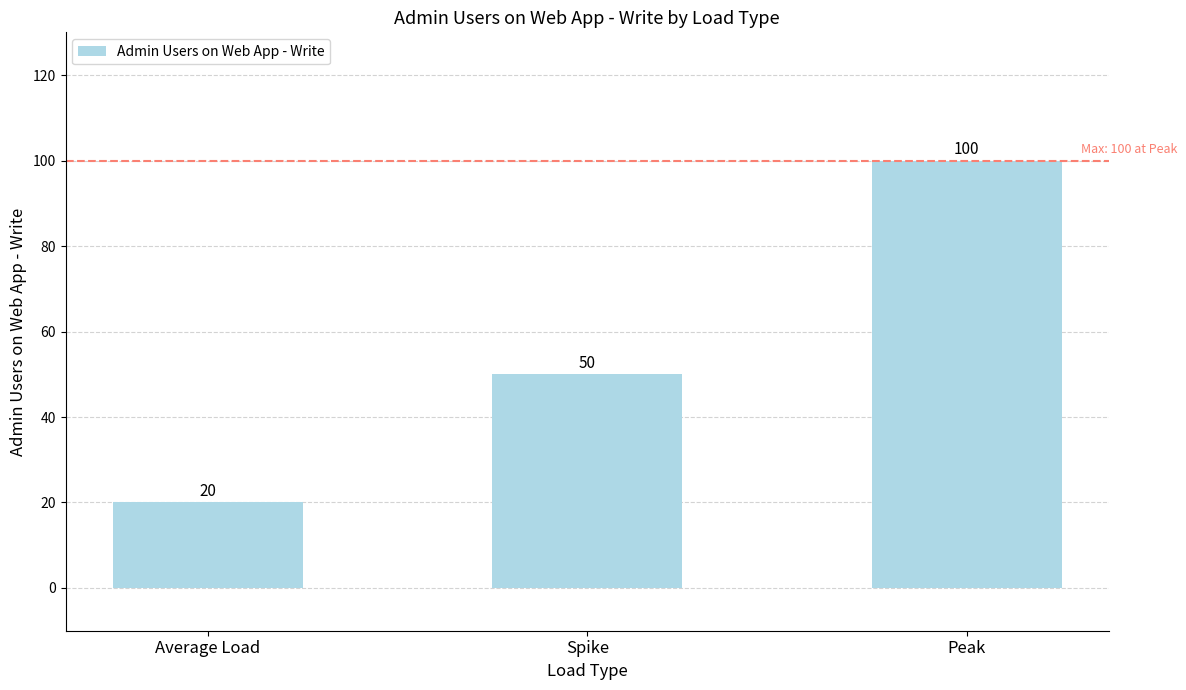

What is the value of the 1st bar from the left?

20